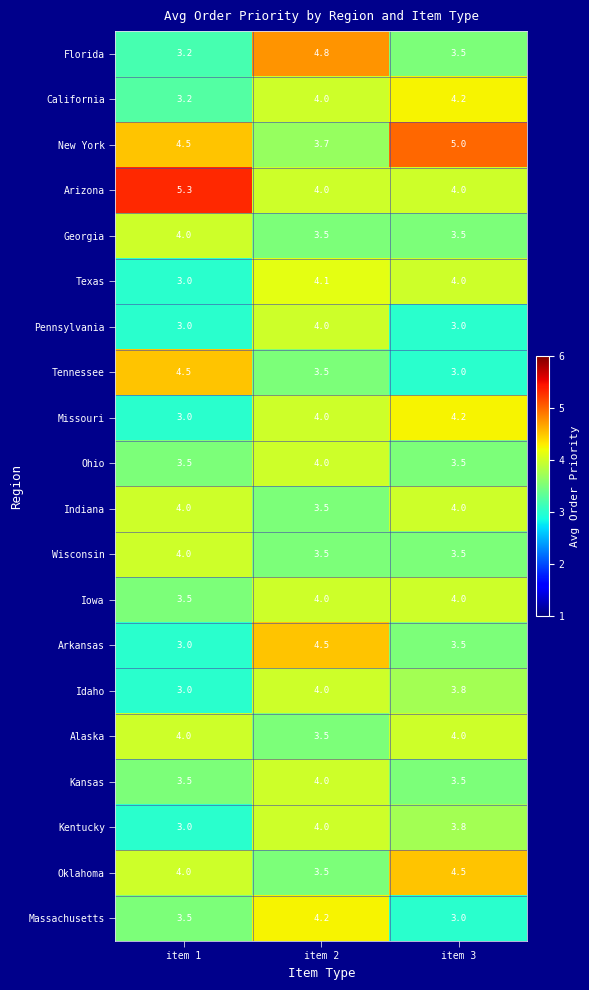

What value does the Wisconsin series have at item 3?

3.5